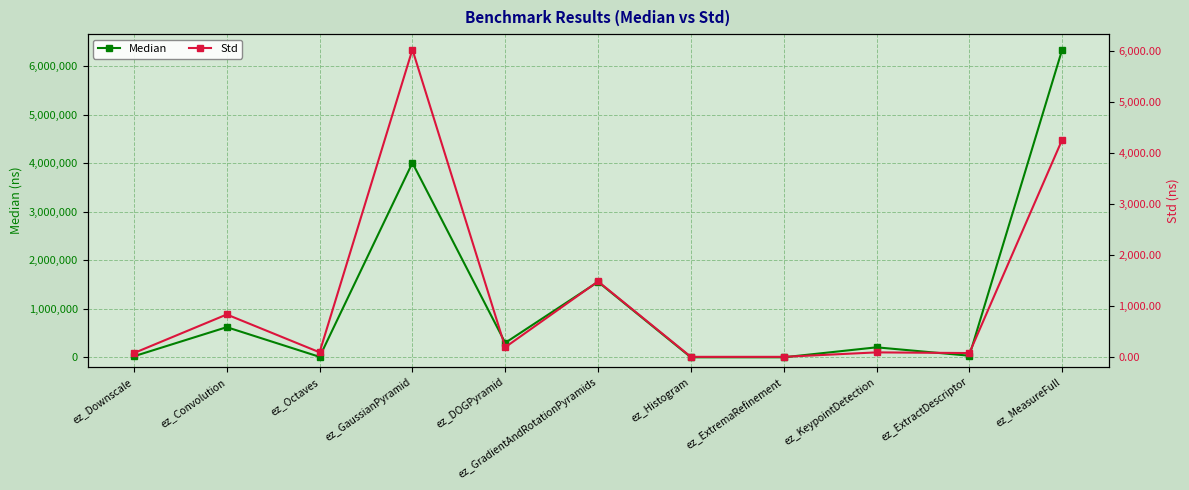

Which series has the largest total across all categories?

Median